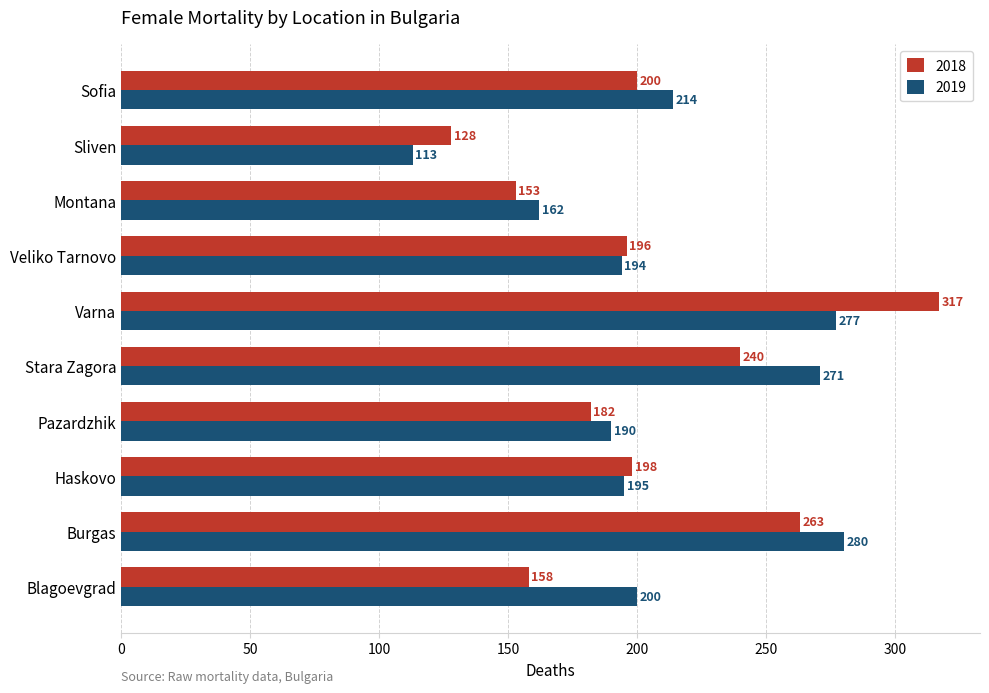

Rank the series by their maximum value, from highest to lowest.

2018, 2019